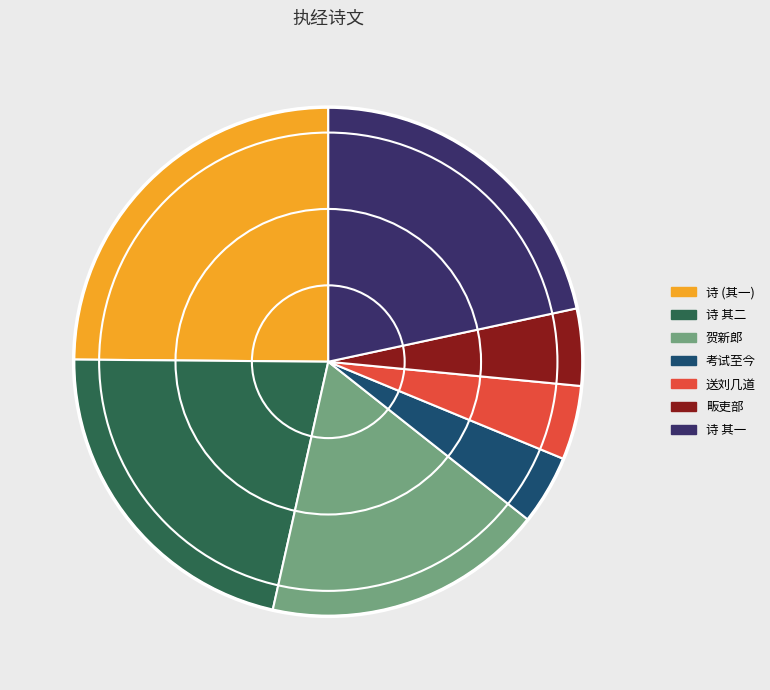

Does any single category account for the majority?

No